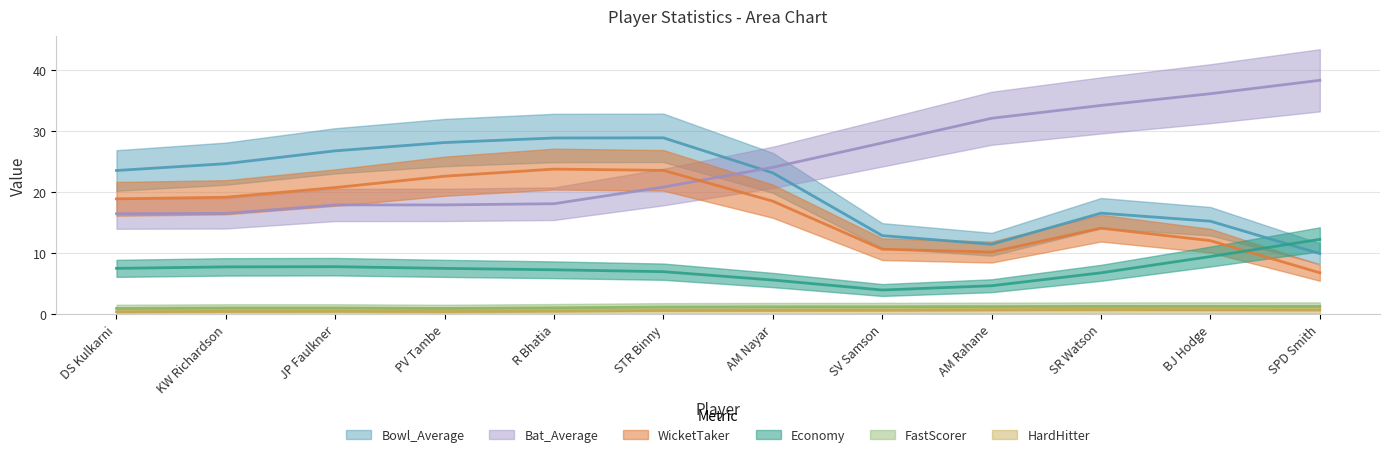

The value of Economy at KW Richardson is 12.3. True or false?

False